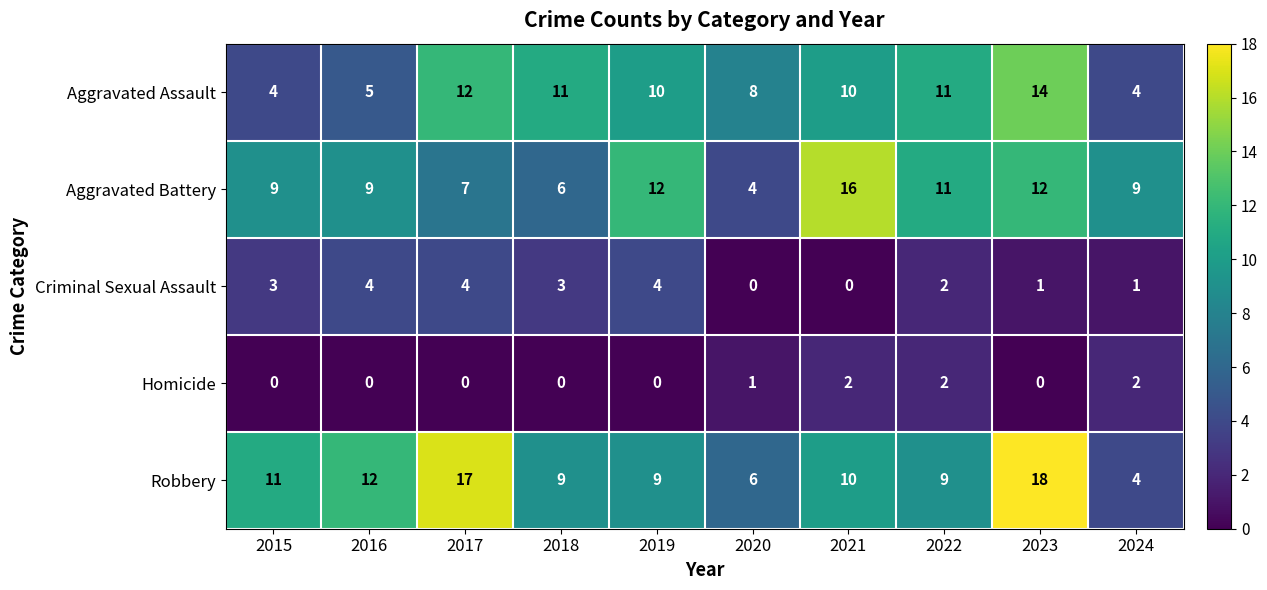

What is the sum of all Homicide values?

7